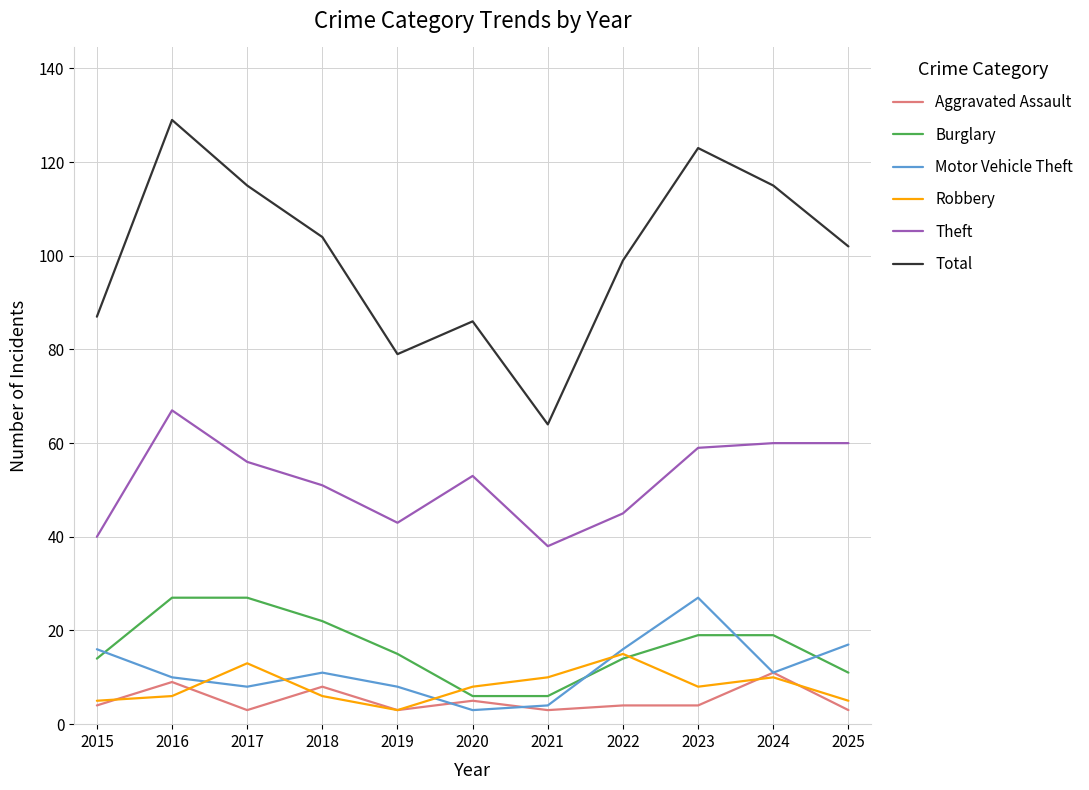

Read the Theft value at 2015.

40